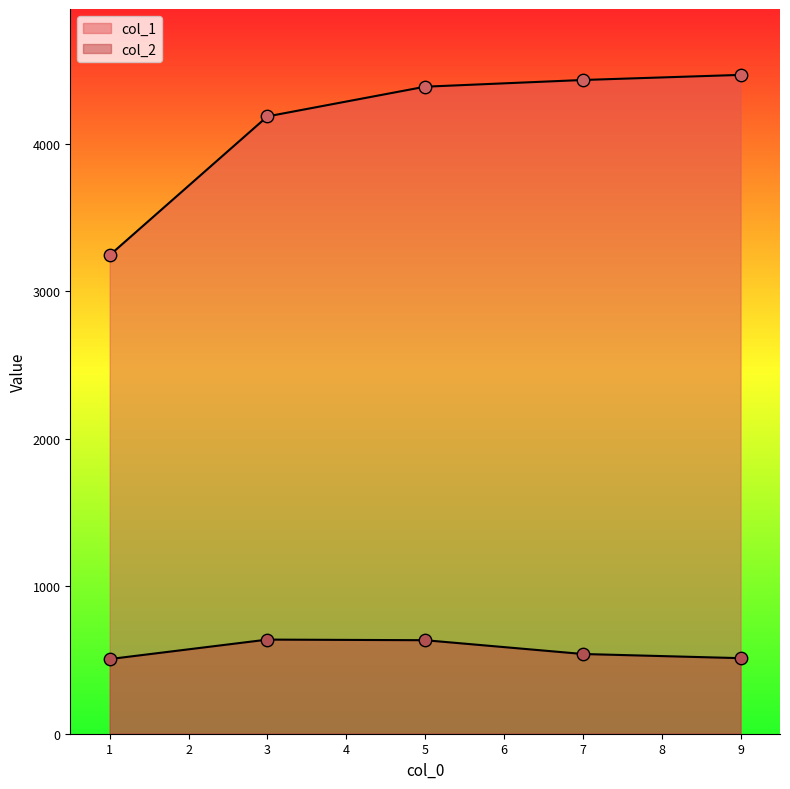

What is the total value across all series at 1?

3749.9